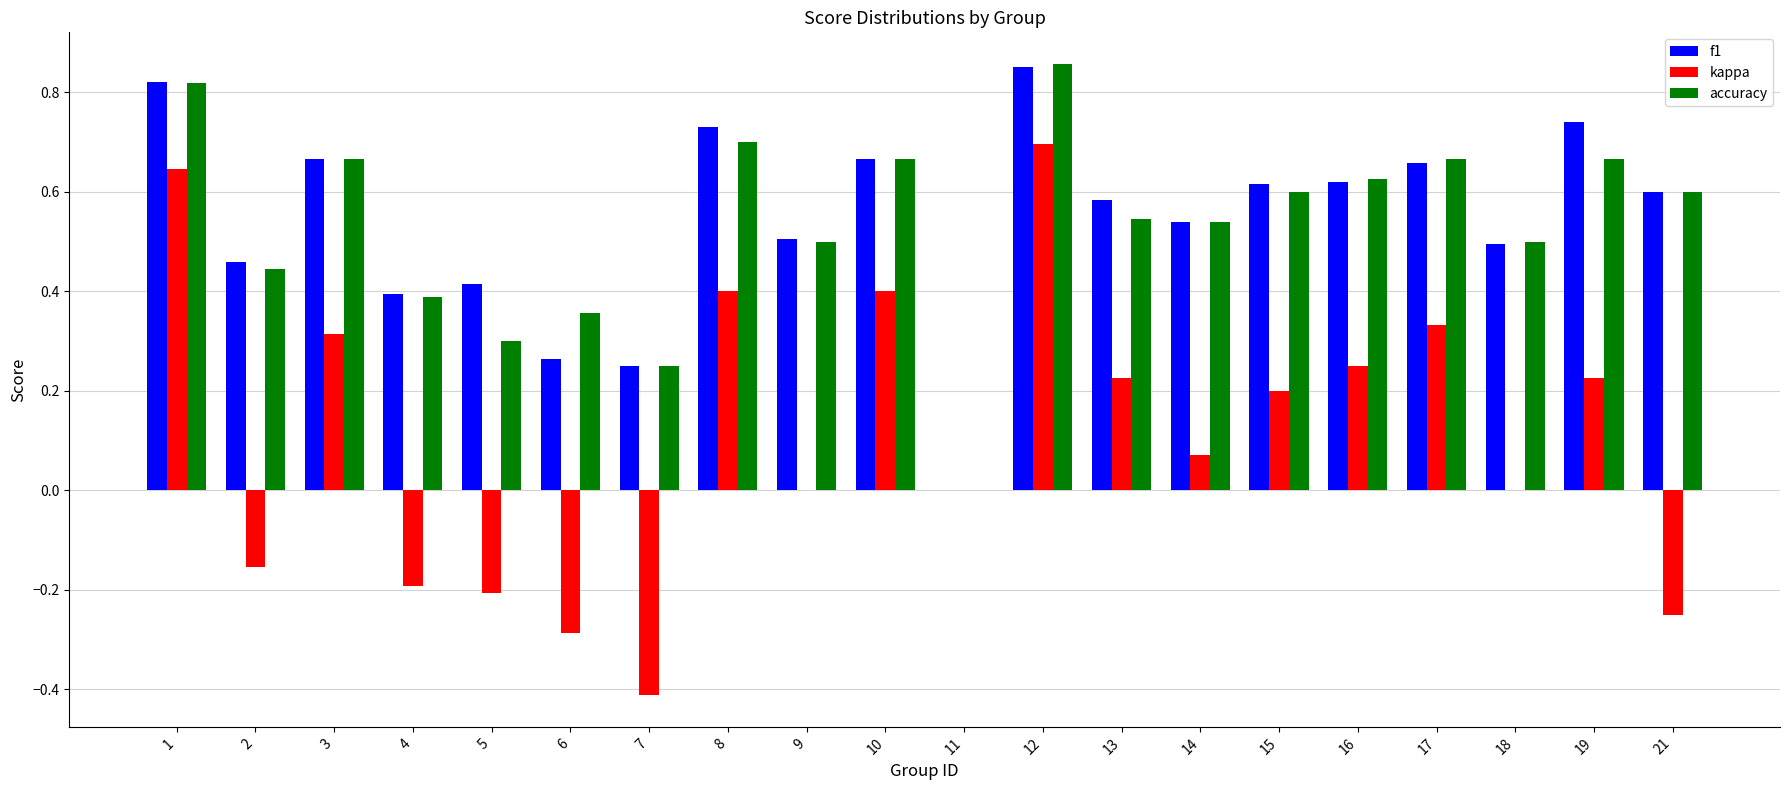

How many distinct data groups are displayed?

3